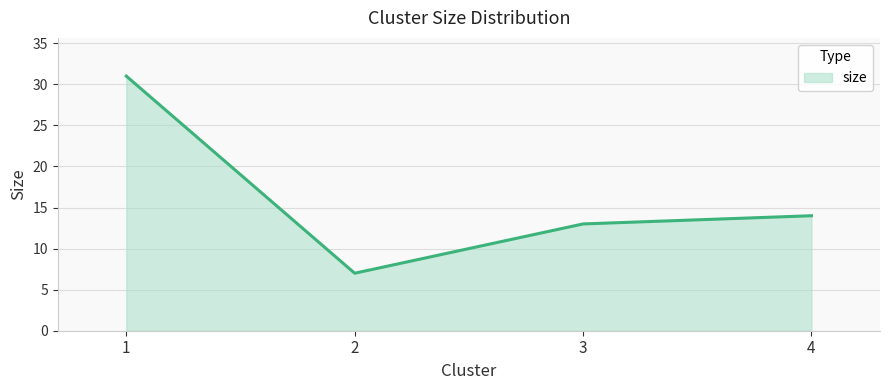

Which label corresponds to the smallest value in the chart?

2